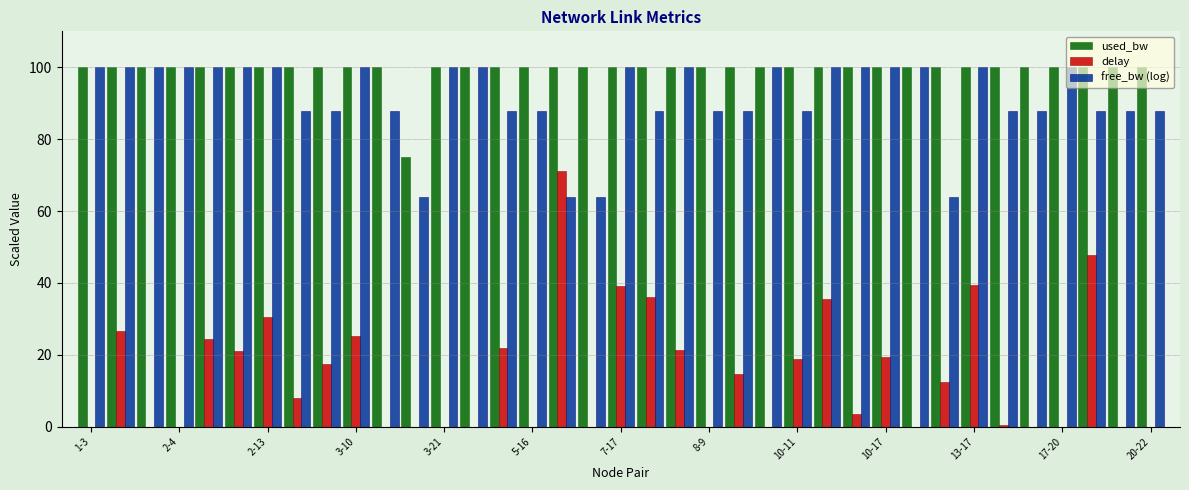

Which series has the largest total across all categories?

used_bw